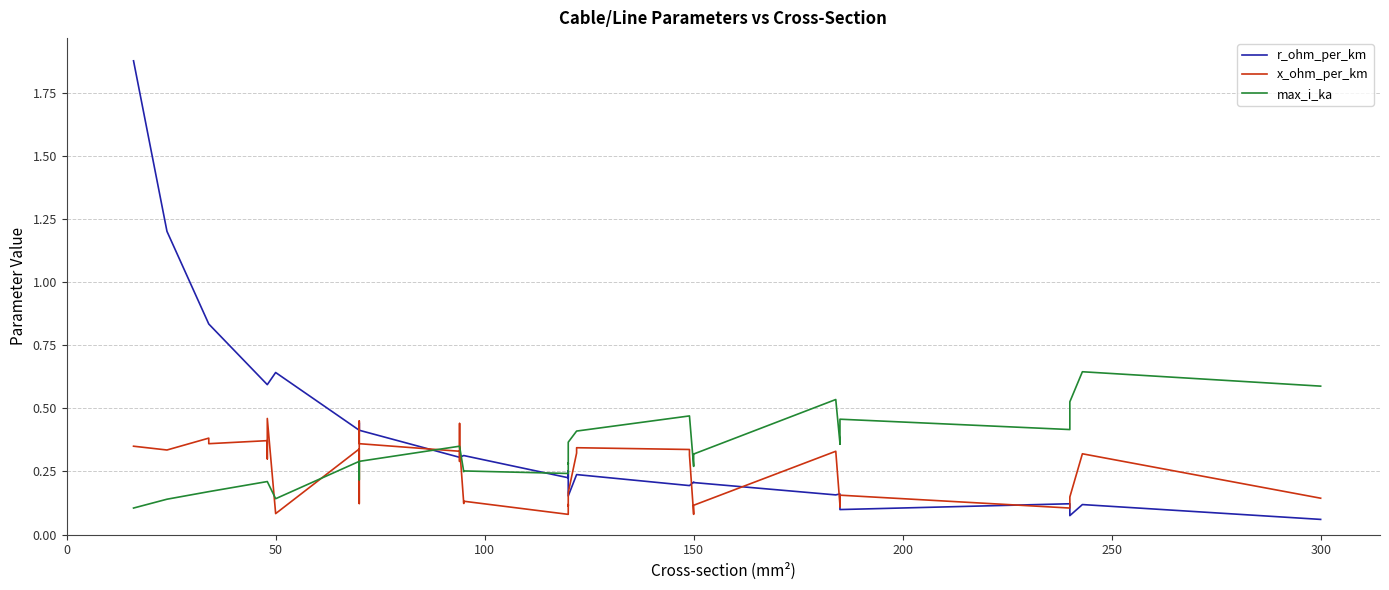

What are all the series names shown in the legend?

r_ohm_per_km, x_ohm_per_km, max_i_ka